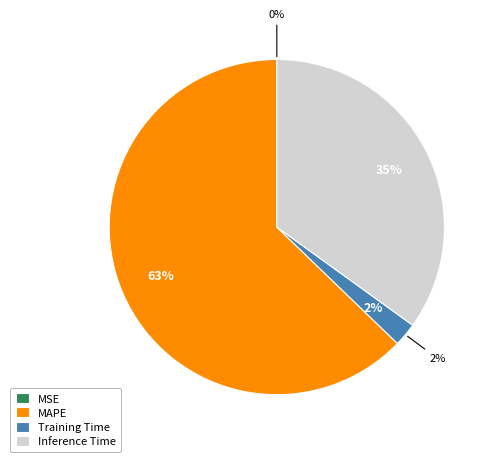

Which has a higher value, Inference Time or MSE?

Inference Time